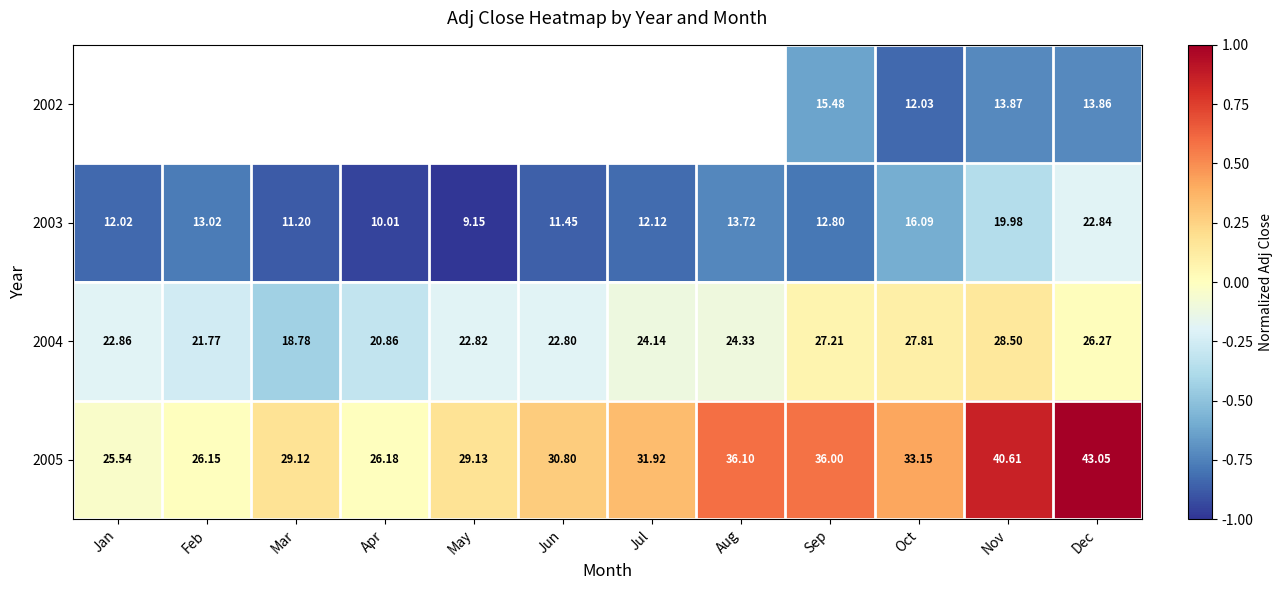

The 2003 series shows -0.1 at Dec. True or false?

False